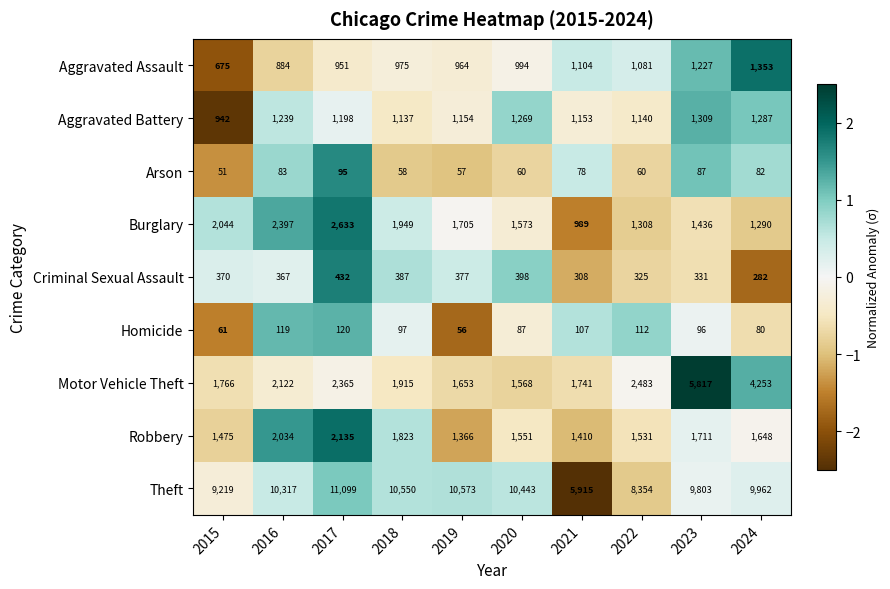

Rank the series by their maximum value, from highest to lowest.

Theft, Motor Vehicle Theft, Burglary, Robbery, Aggravated Assault, Aggravated Battery, Criminal Sexual Assault, Homicide, Arson